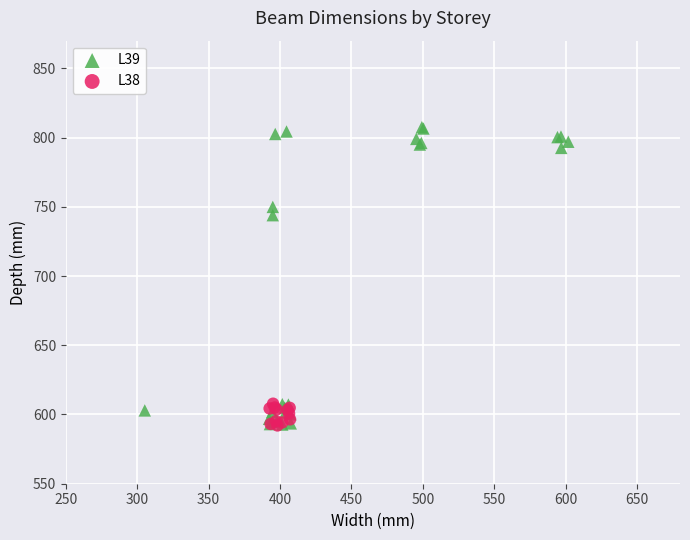

Which series contains the highest Y value?

L39